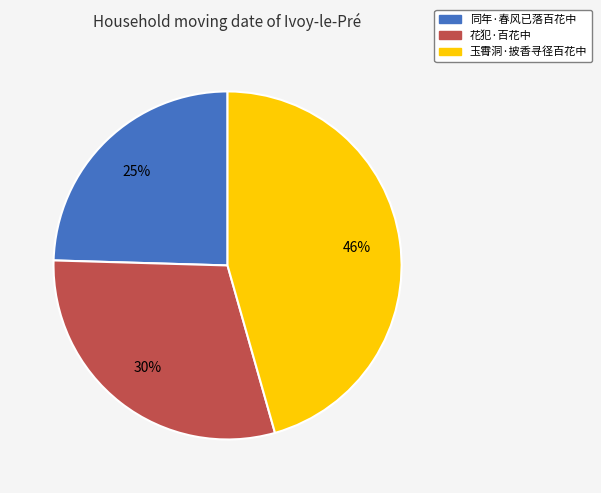

To the nearest percent, what portion does 玉霄洞·披香寻径百花中 represent?

46%